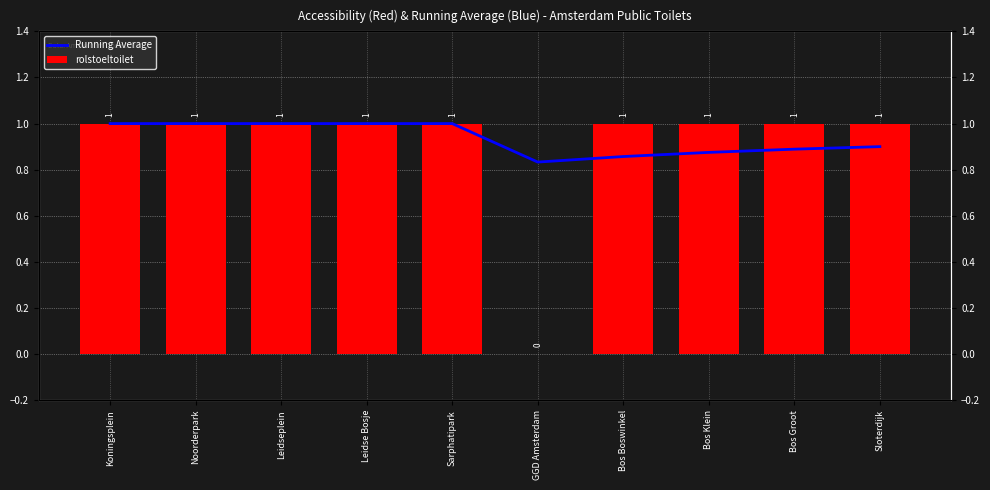

Rank the categories by Running Average value from highest to lowest.

Koningsplein, Noorderpark, Leidseplein, Leidse Bosje, Sarphatipark, Sloterdijk, Bos Groot, Bos Klein, Bos Boswinkel, GGD Amsterdam